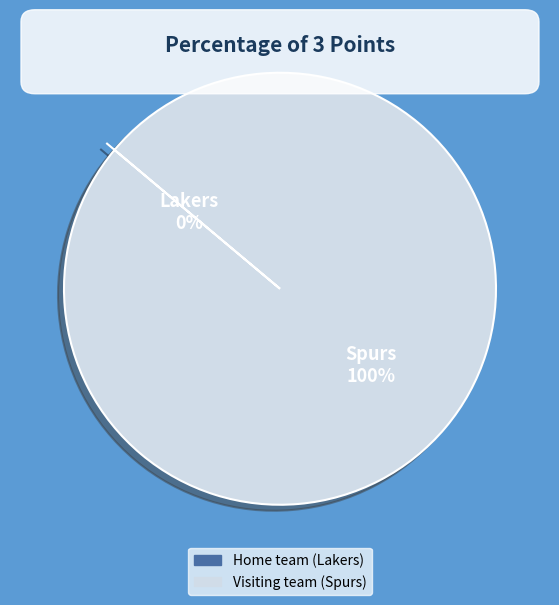

Is it true that Home team (Lakers) is 8% of the pie?

False